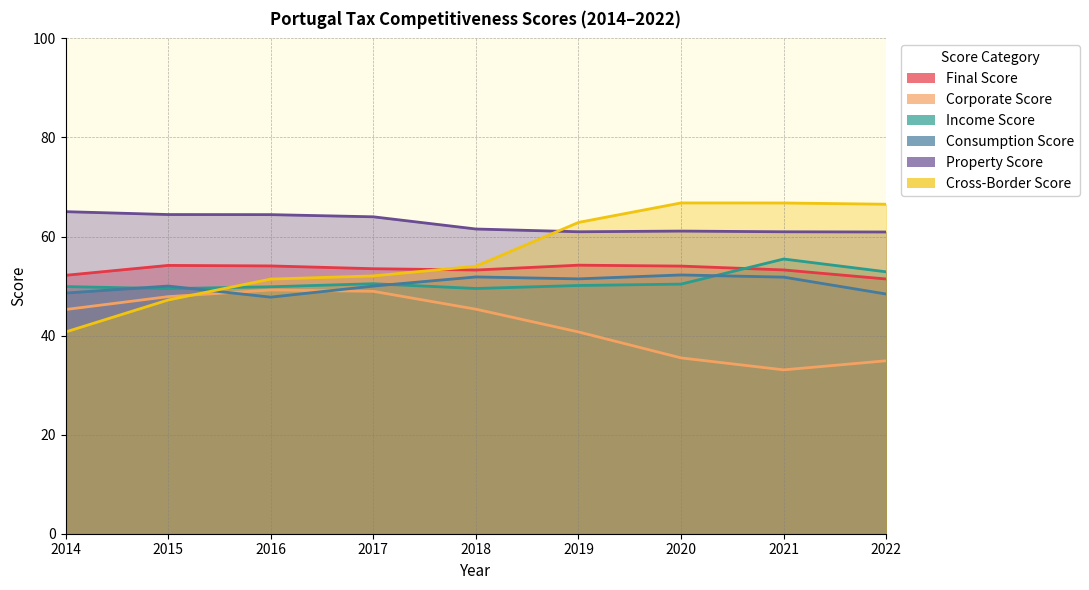

How many values in the Income Score series are below 50?

4